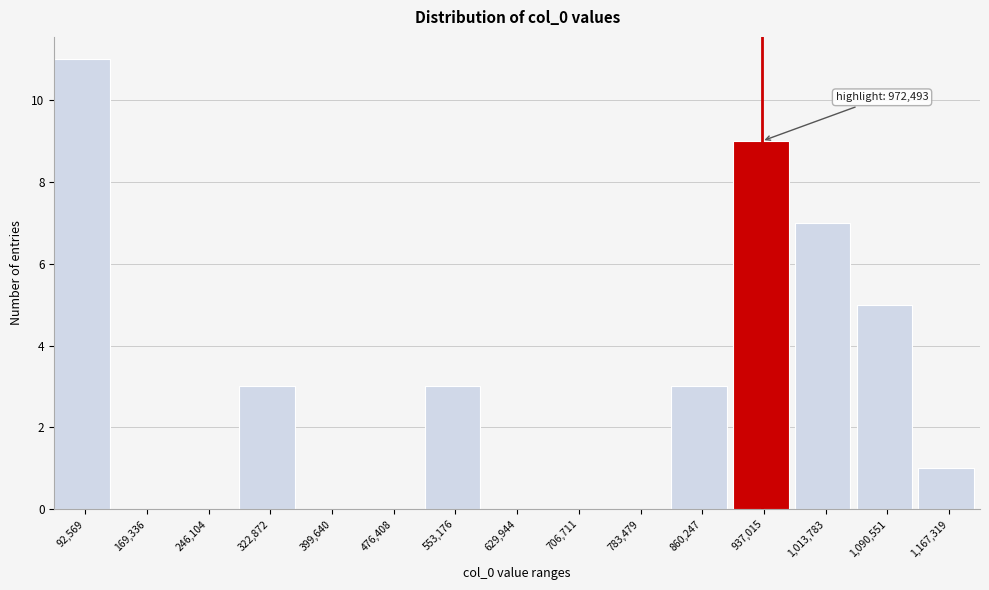

Reading left to right, extract all data points from this chart.

92,569=11	169,336=0	246,104=0	322,872=3	399,640=0	476,408=0	553,176=3	629,944=0	706,711=0	783,479=0	860,247=3	937,015=9	1,013,783=7	1,090,551=5	1,167,319=1